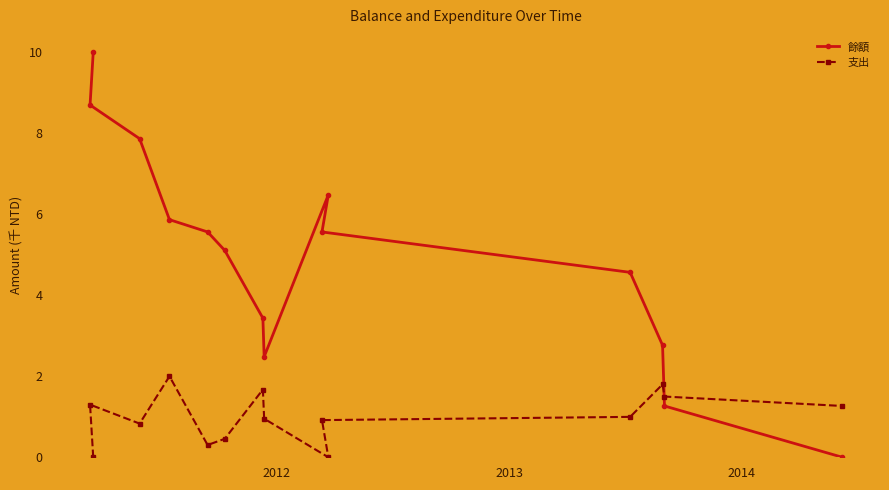

In 支出, how many points are higher than both neighbors (excluding endpoints)?

4